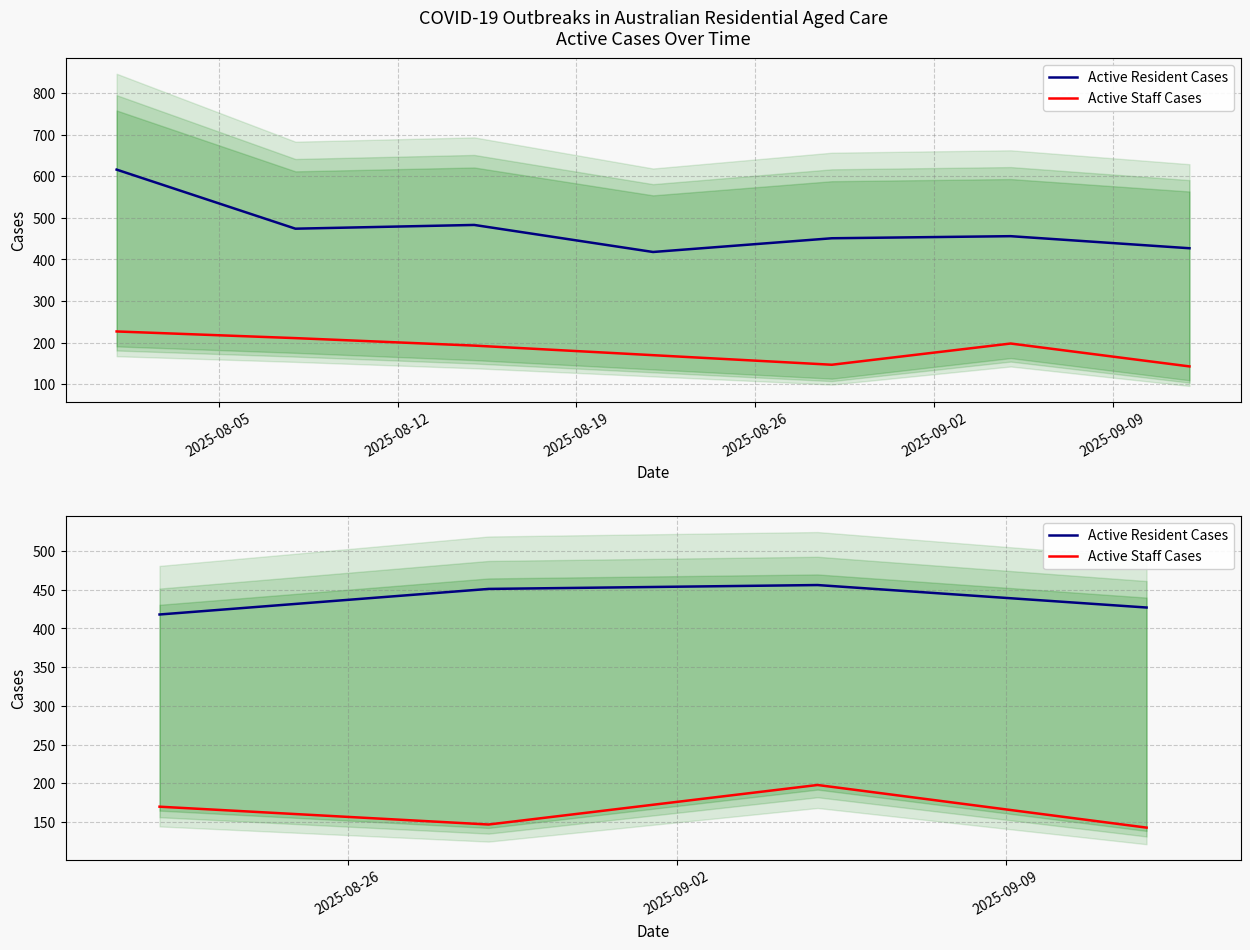

What is the difference between the second highest and second lowest values in the Active Resident Cases series?

24